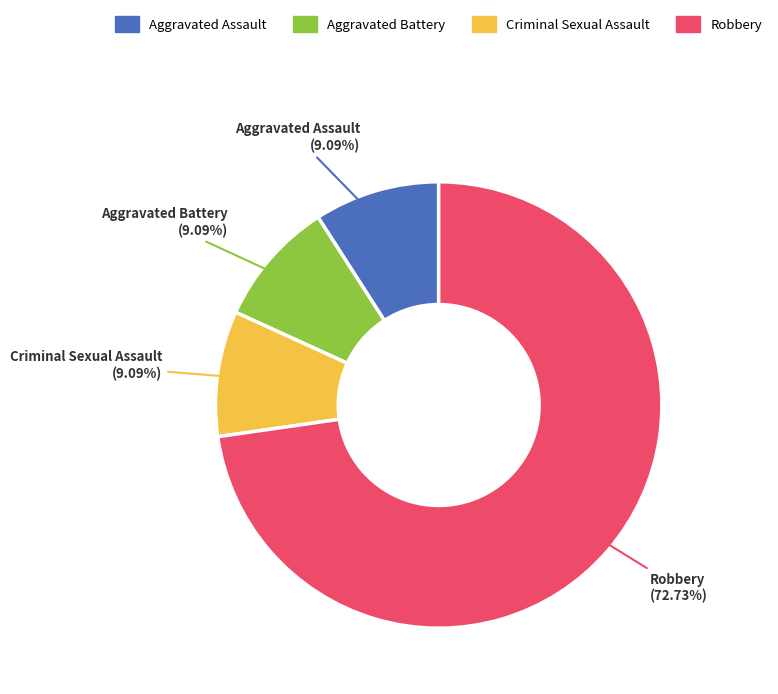

Approximately how many times larger is the value at Aggravated Assault compared to Aggravated Battery?

1.0